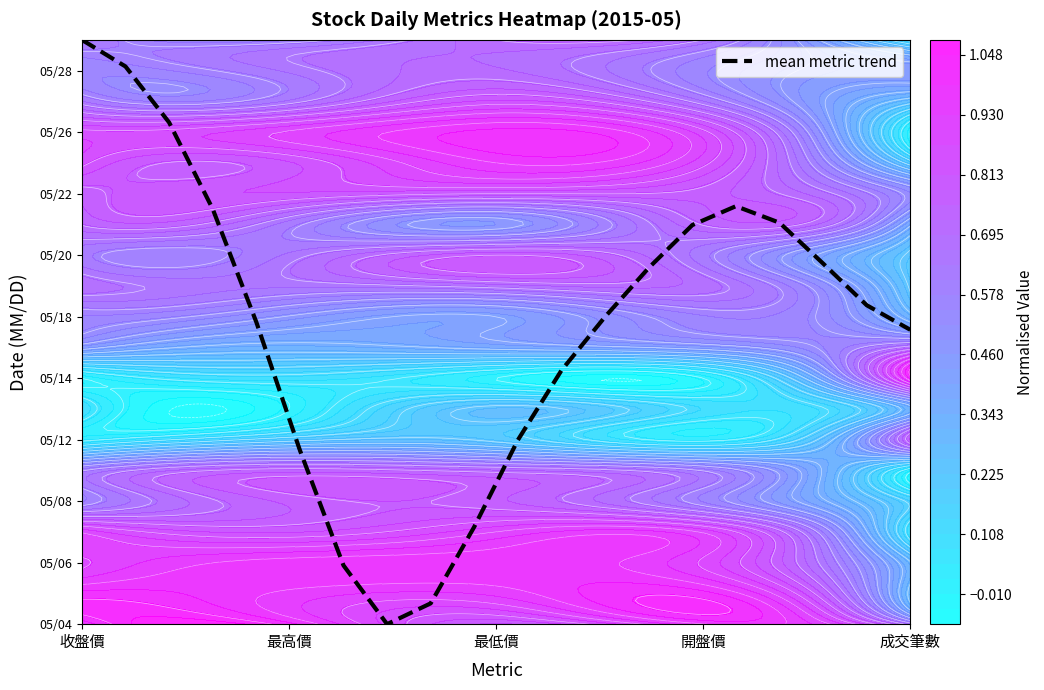

How many positive values are there?

19